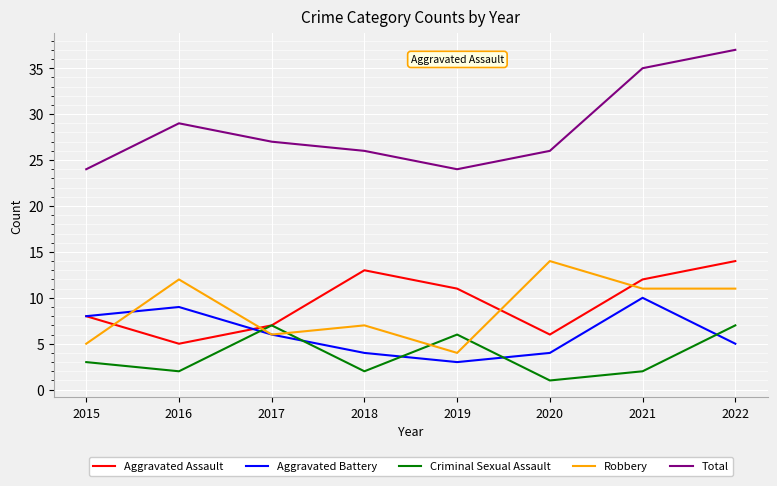

At 2022, list the series in order from smallest to largest.

Aggravated Battery, Criminal Sexual Assault, Robbery, Aggravated Assault, Total